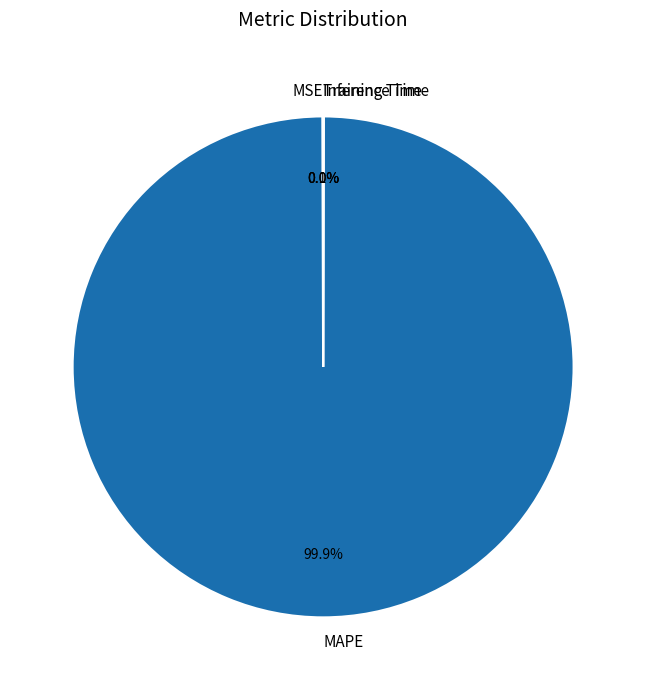

Which slice is the largest?

MAPE